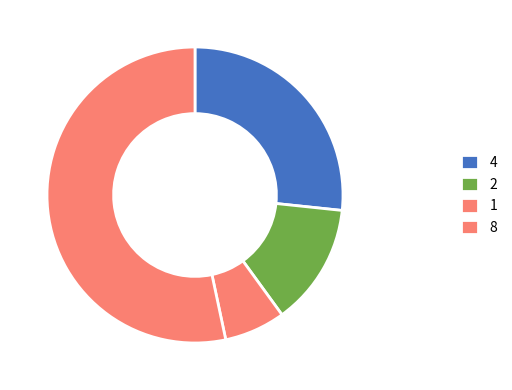

How many segments does this pie chart have?

4